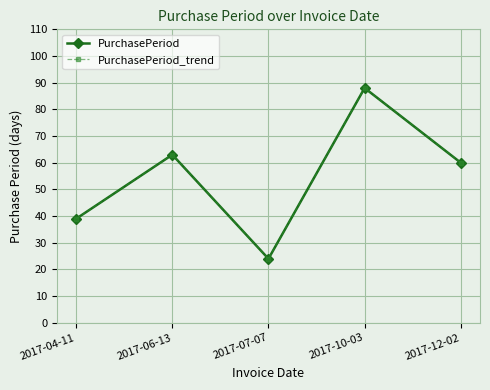

True or false: PurchasePeriod_trend and PurchasePeriod cross at least once.

False